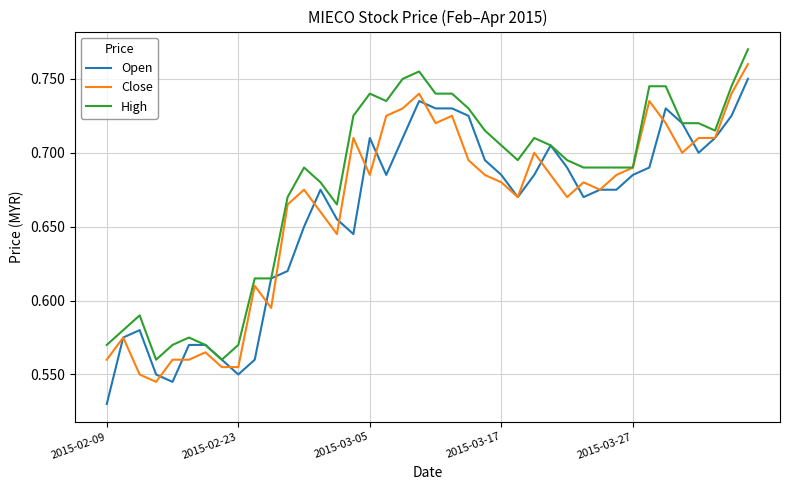

What is the average value of the Open series?

0.7